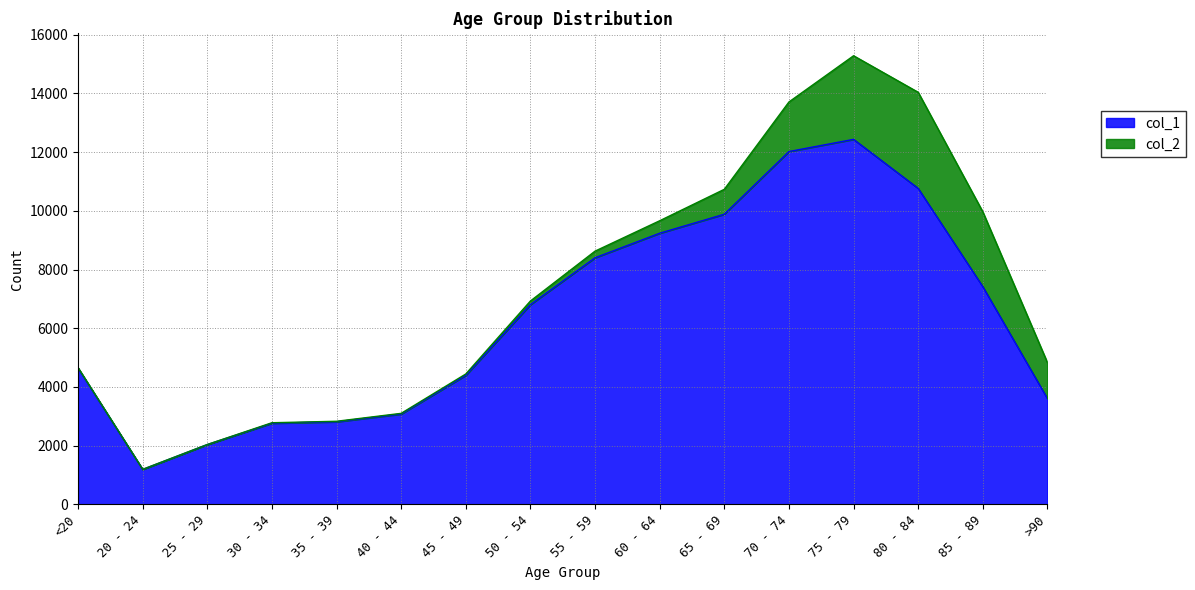

What is the label of the 3rd point from the right?

80 - 84